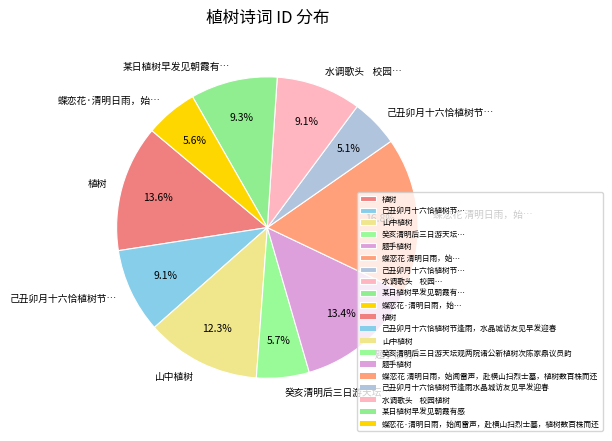

Is there any slice that represents more than half of the pie?

No